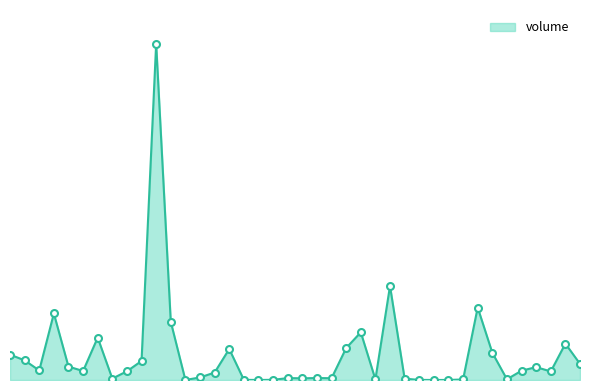

Reading left to right, extract all data points from this chart.

0=1417.8	1=1098.1	2=533.0	3=3714.4	4=749.3	5=502.3	6=2367.0	7=79.0	8=486.5	9=1062.5	10=18786.6	11=3250.7	12=2.0	13=142.5	14=417.2	15=1731.0	16=10.0	17=1.2	18=10.0	19=106.7	20=94.5	21=109.4	22=99.4	23=1783.2	24=2665.1	25=35.8	26=5251.1	27=76.3	28=4.6	29=2.0	30=2.0	31=30.0	32=4047.4	33=1522.0	34=40.0	35=520.0	36=720.4	37=477.0	38=2030.8	39=900.0